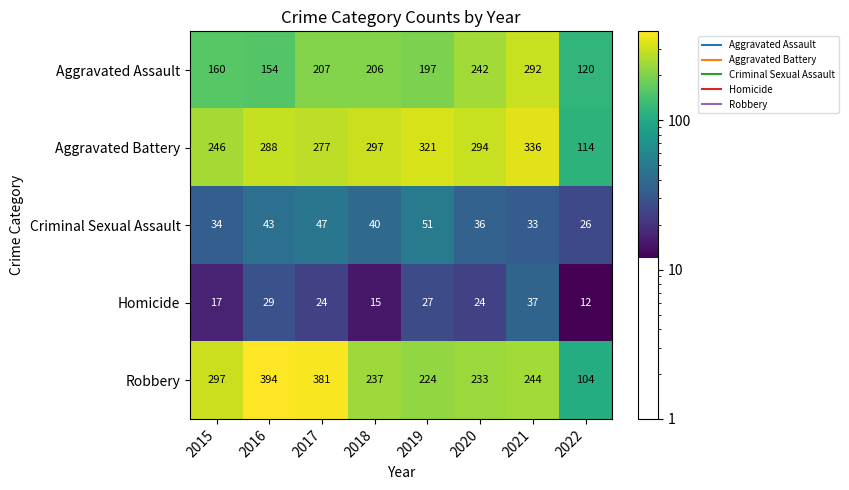

Rank the series at 2021 from lowest to highest value.

Criminal Sexual Assault, Homicide, Robbery, Aggravated Assault, Aggravated Battery